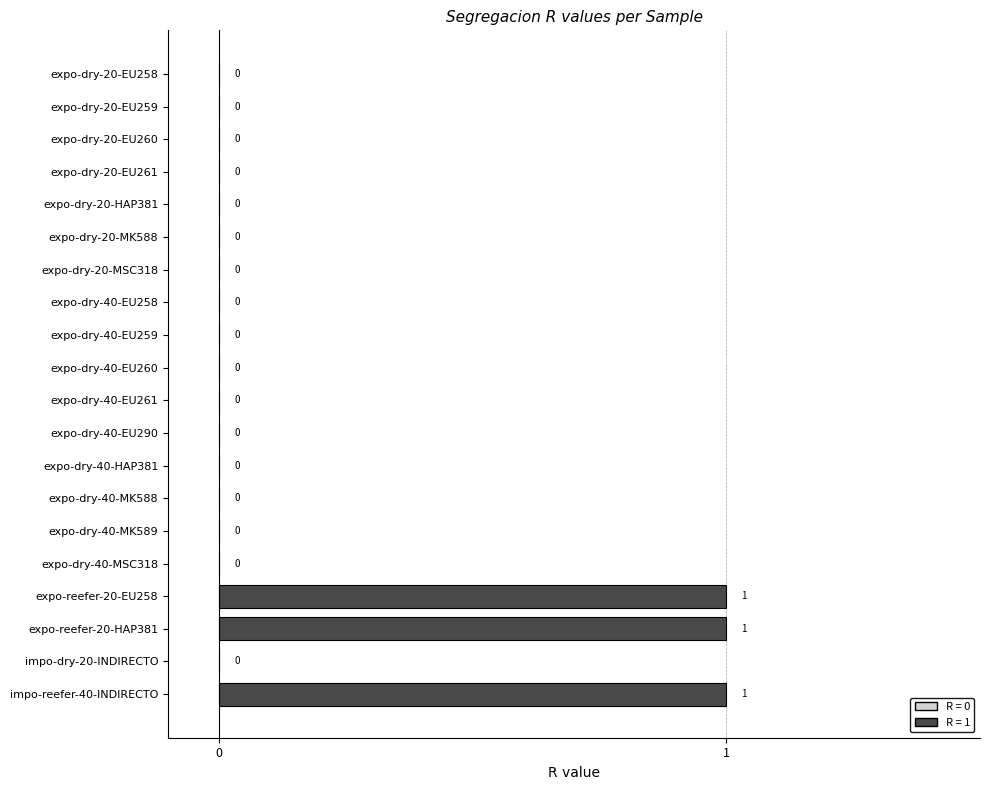

What is the sum of all values?

3